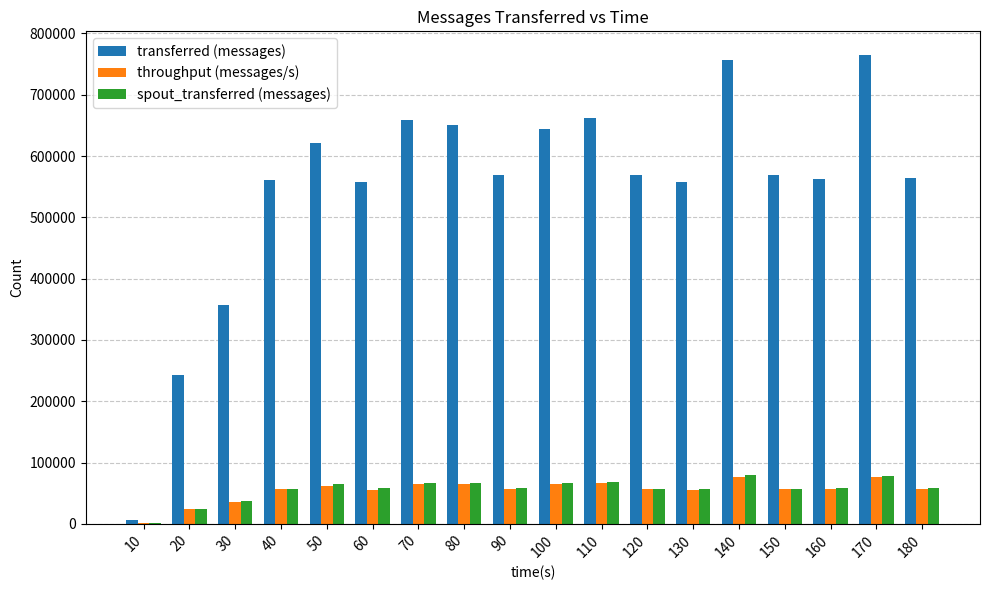

What is the sum of all throughput (messages/s) values?

984826